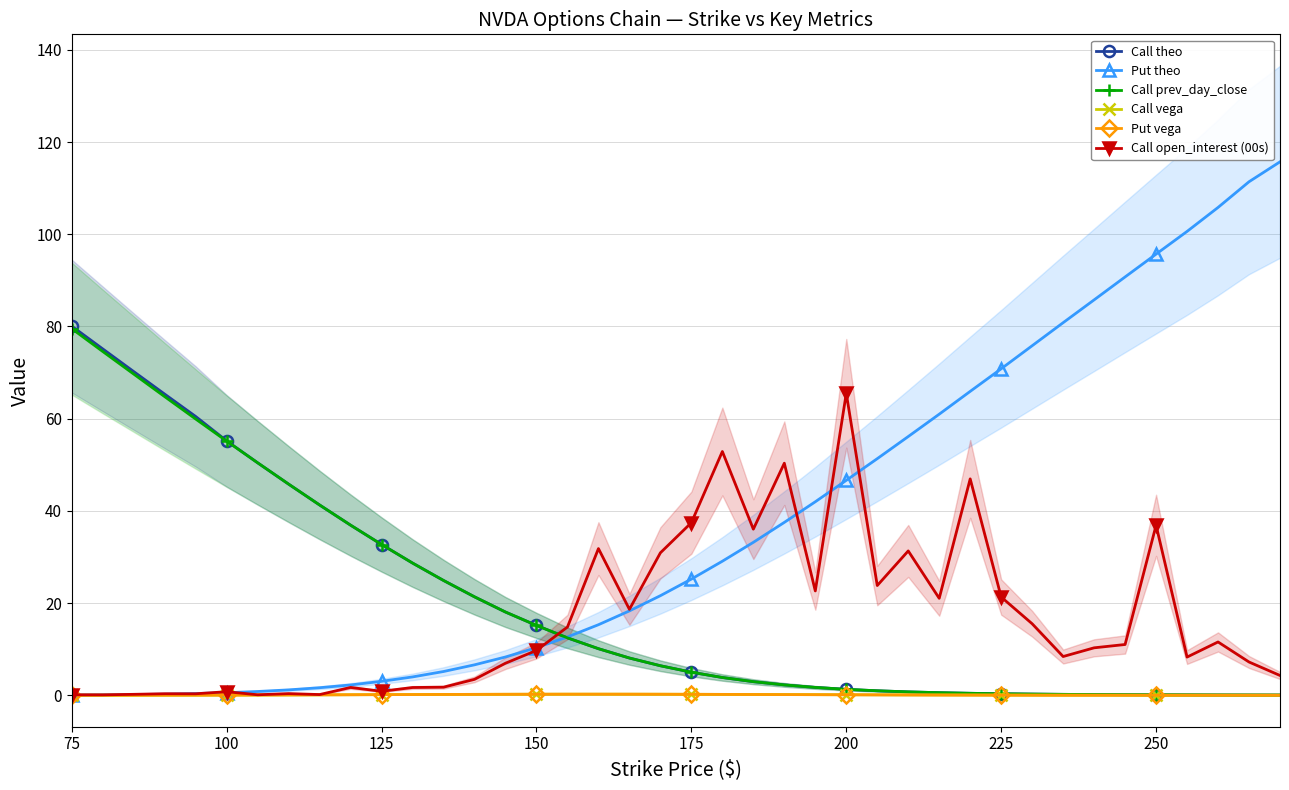

True or false: Call theo and Put vega cross at least once.

False